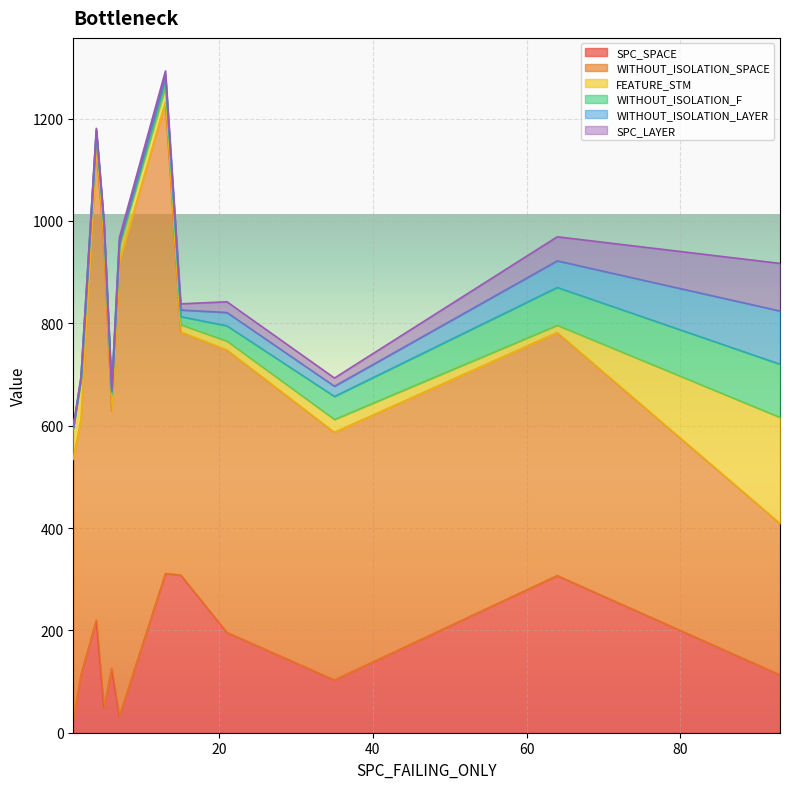

How many categories are shown in the chart?

20